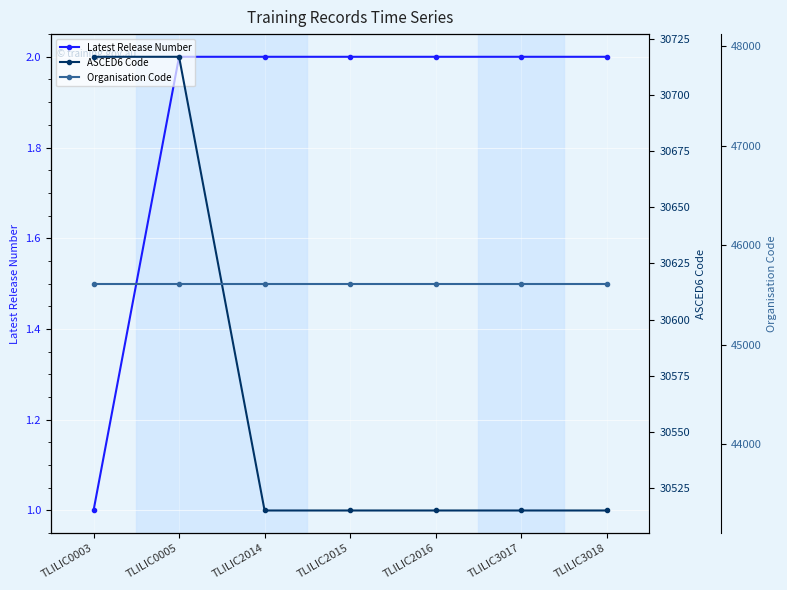

Which label corresponds to the smallest value in the chart?

TLILIC0003